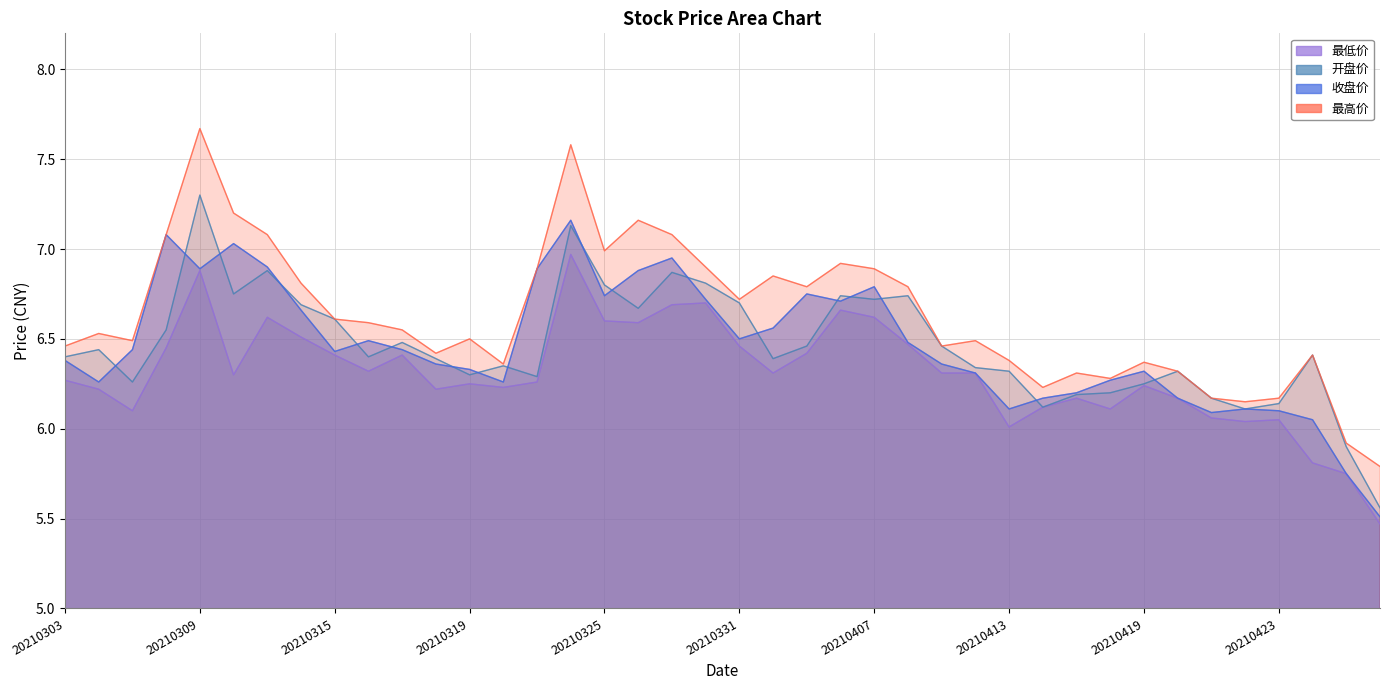

True or false: 最低价 and 收盘价 intersect in this chart.

False